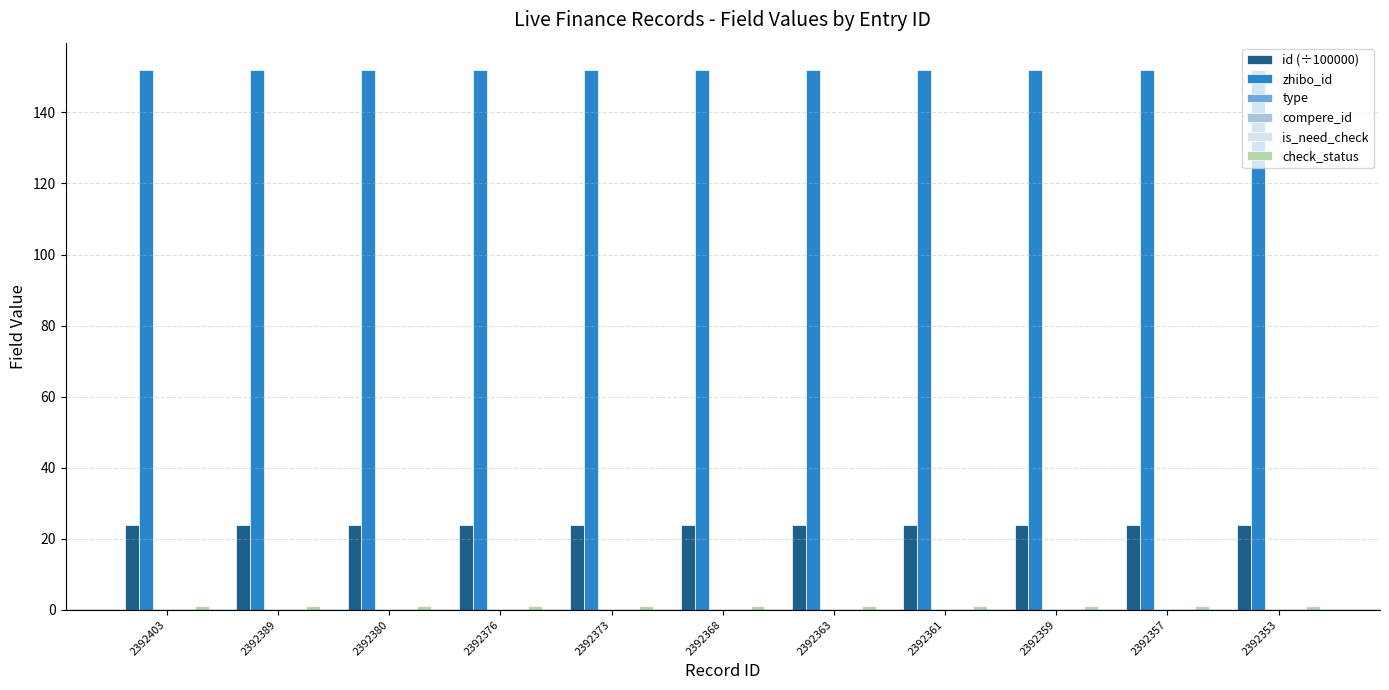

Which series has the largest total across all categories?

zhibo_id